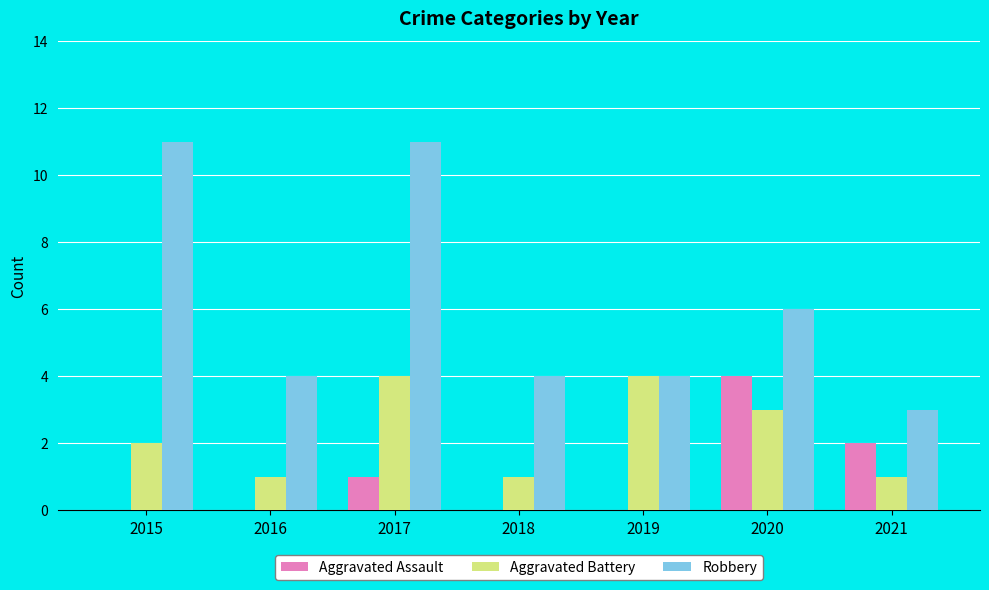

Which series has the largest total across all categories?

Robbery